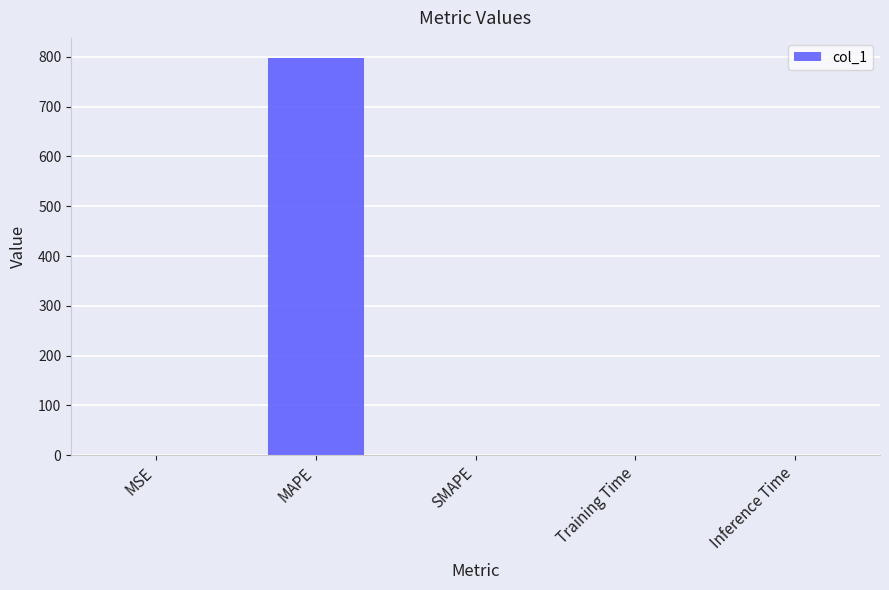

How many values exceed 0?

4